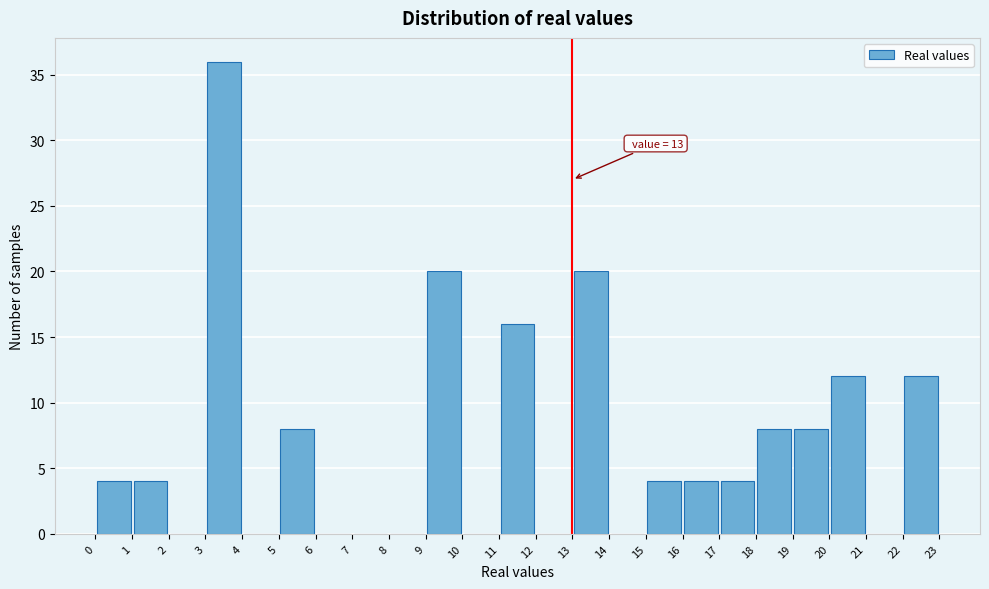

Which range on the x-axis has the tallest bar?

3 to 4